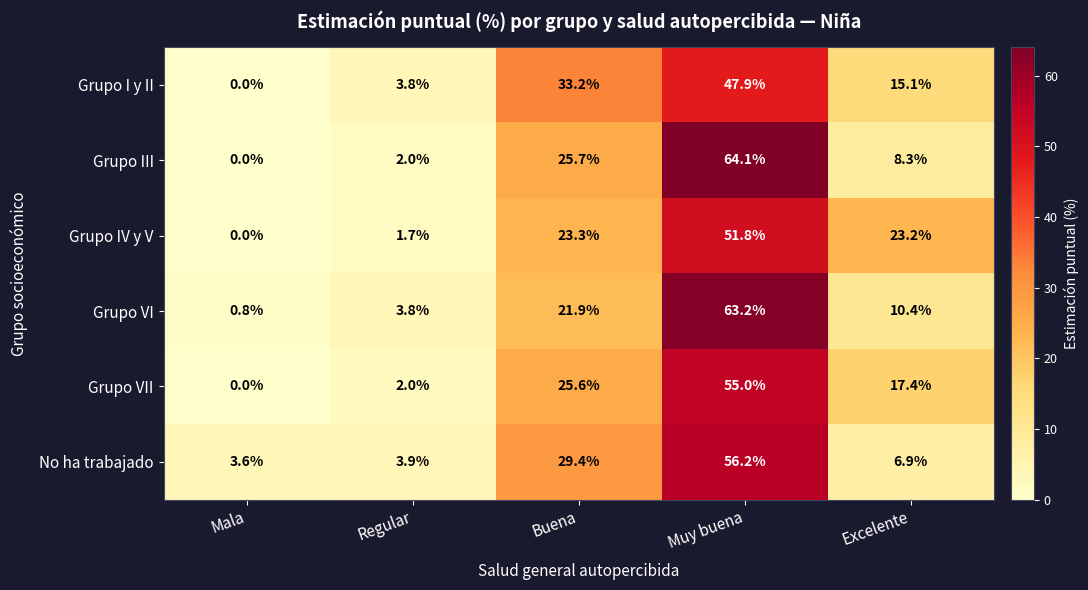

At which category is the sum across all series the highest?

Muy buena